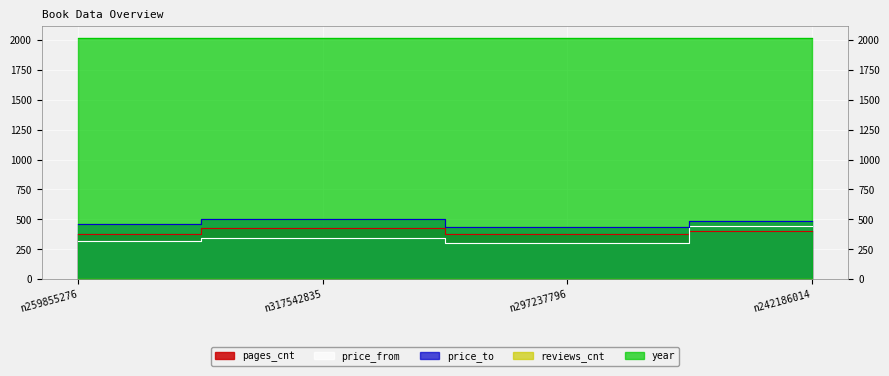

What is the label of the 1st point from the right?

n242186014